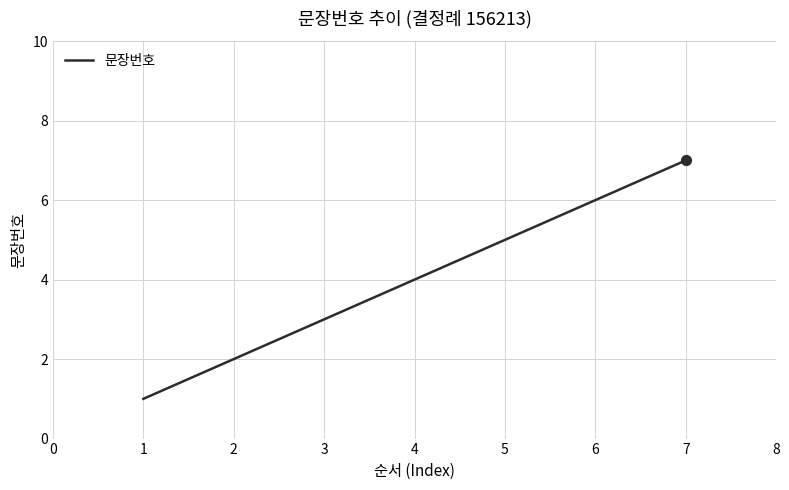

Between 4 and 2, which is larger?

4